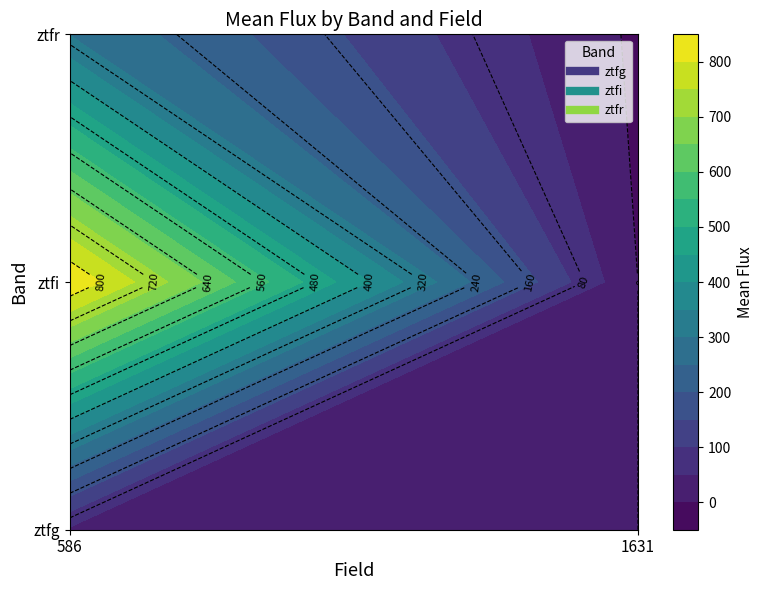

What is the highest value of the ztfi series?

846.3